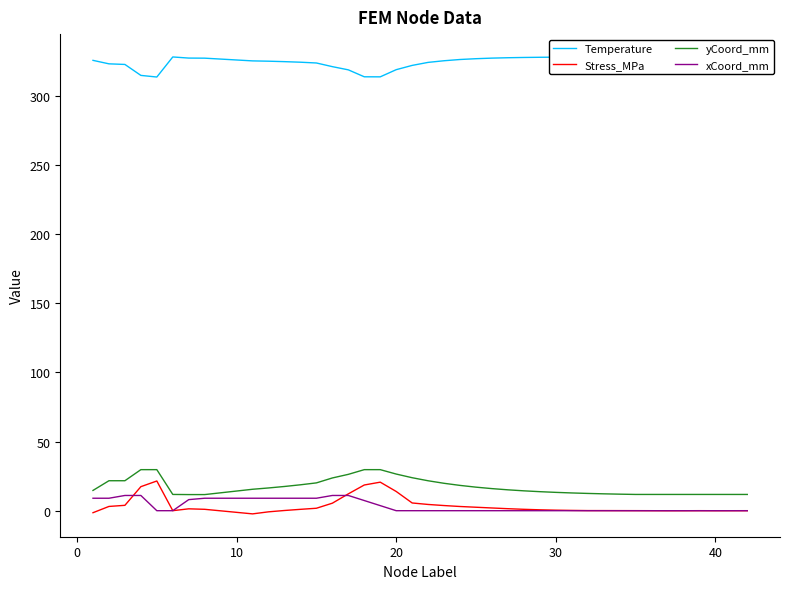

Does the chart display data point markers on the line(s)?

No